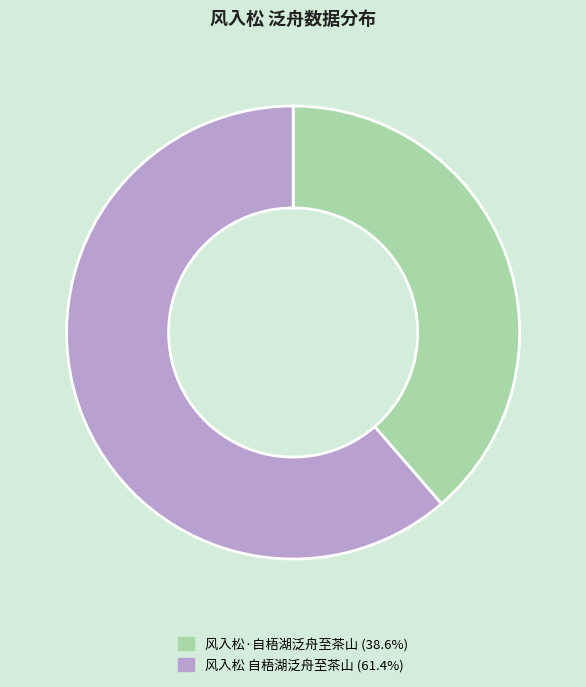

What is the ratio of the value at 风入松 自梧湖泛舟至茶山 to the value at 风入松·自梧湖泛舟至茶山?

1.6